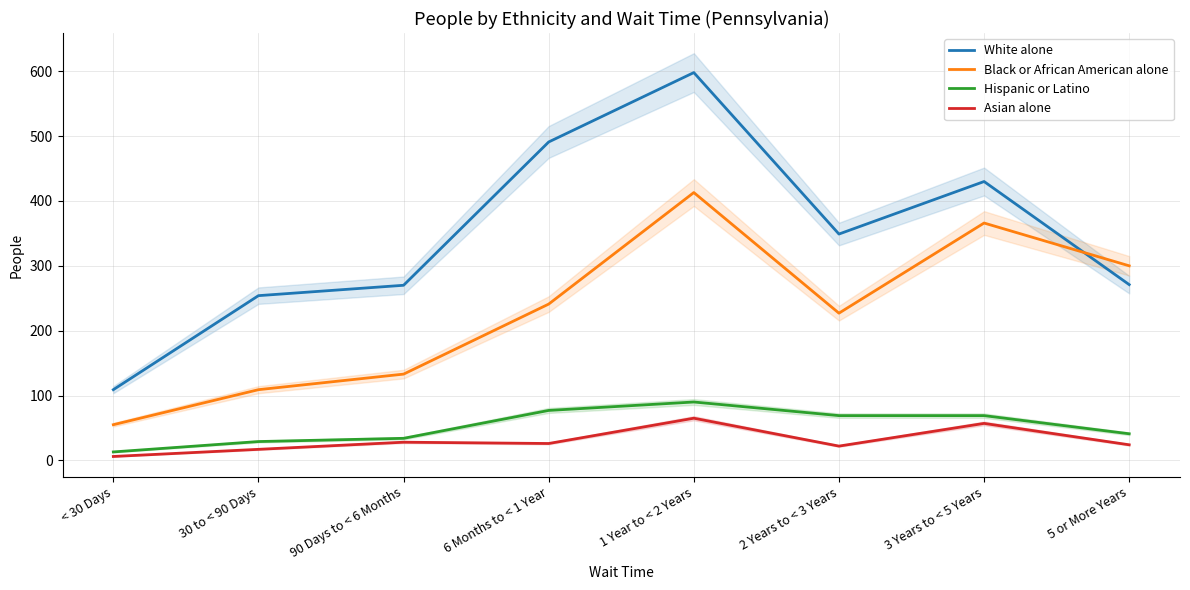

How many intersections are there between White alone and Black or African American alone?

1